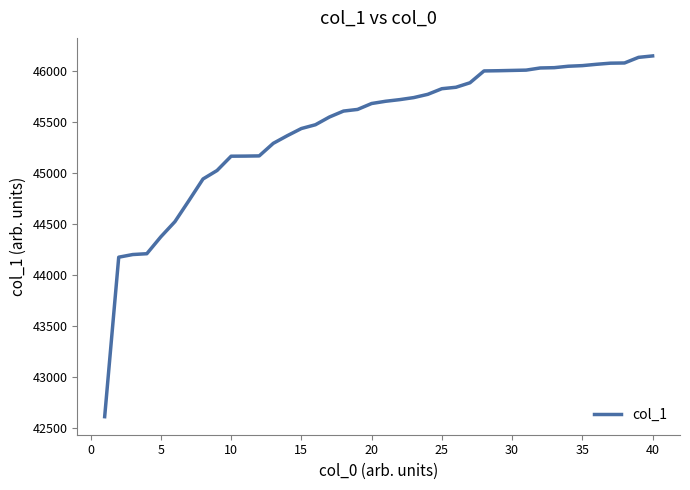

What is the smallest value displayed?

42615